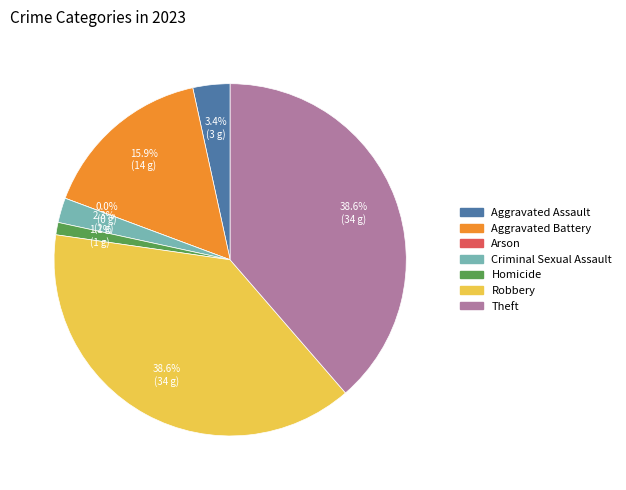

To the nearest percent, what portion does Aggravated Assault represent?

3%